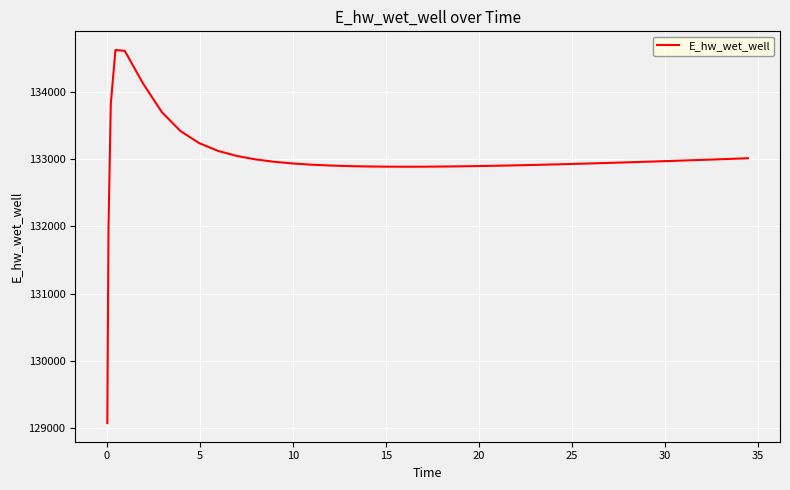

What is the minimum value shown in the chart?

129070.3